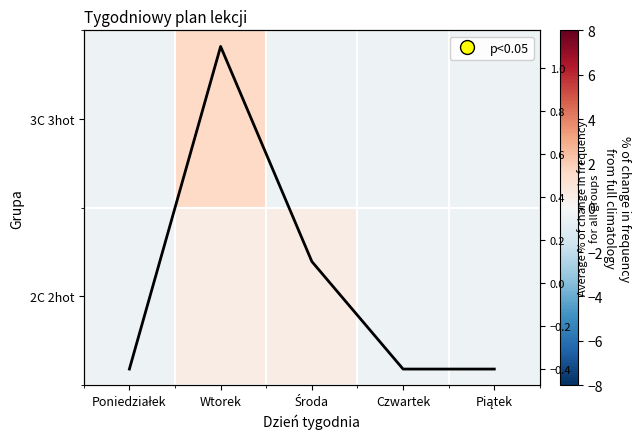

Count the number of categories in the chart.

5